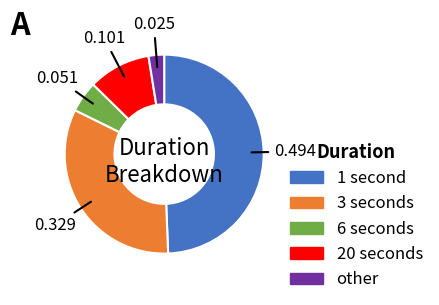

What is the smallest slice in the pie chart?

other